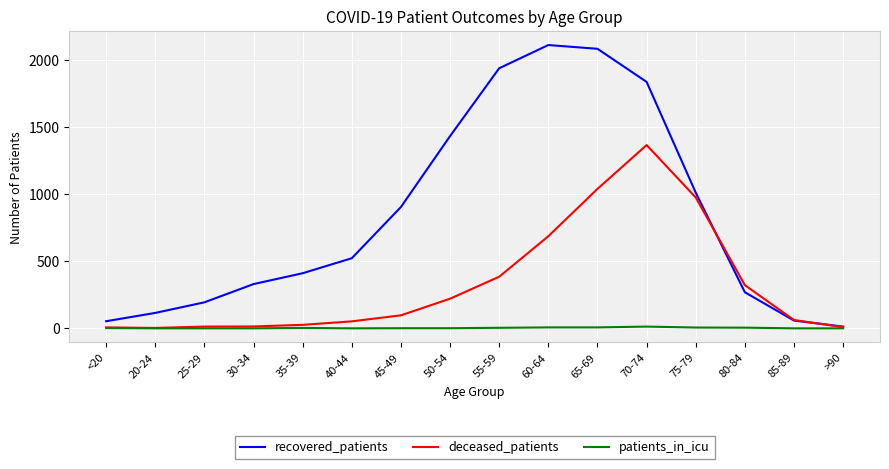

Is the value of recovered_patients at 50-54 greater than the value of deceased_patients at 80-84?

Yes